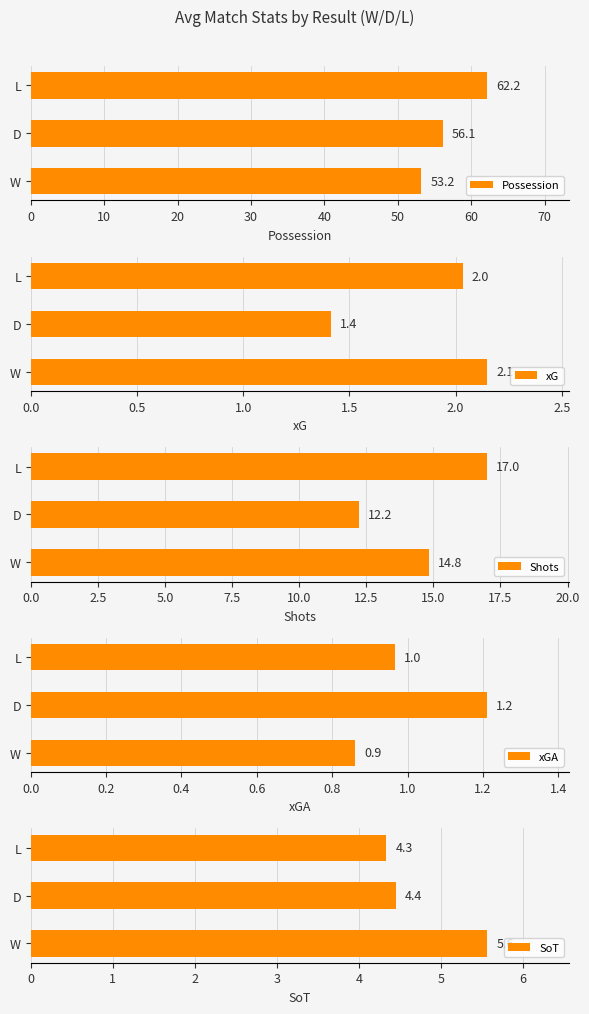

The Possession series shows 53.2 at W. True or false?

True